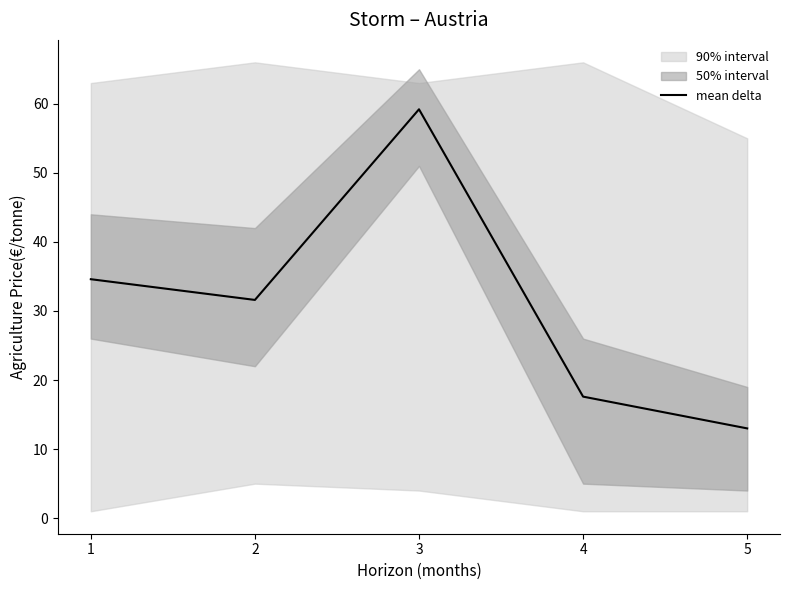

What is the sum of all values?

156.0